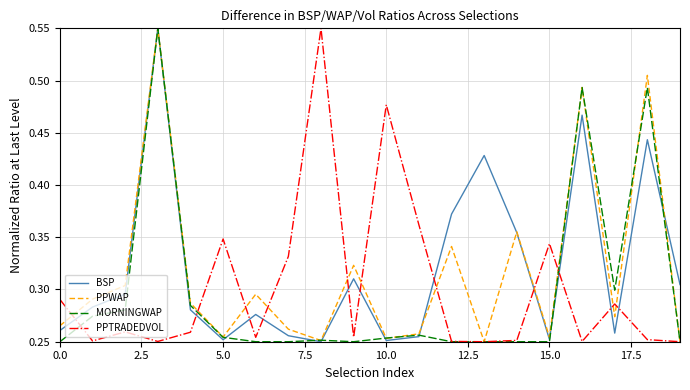

How many times do PPTRADEDVOL and BSP cross each other?

11